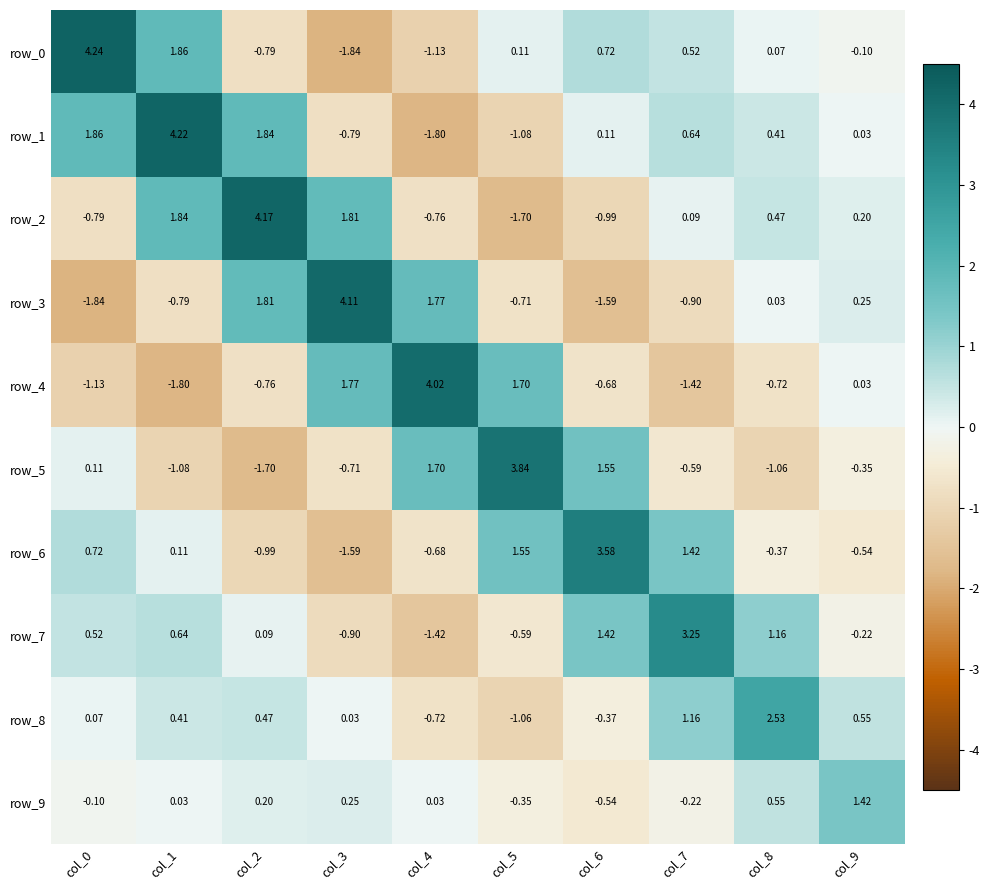

Count the number of data series in this chart.

10